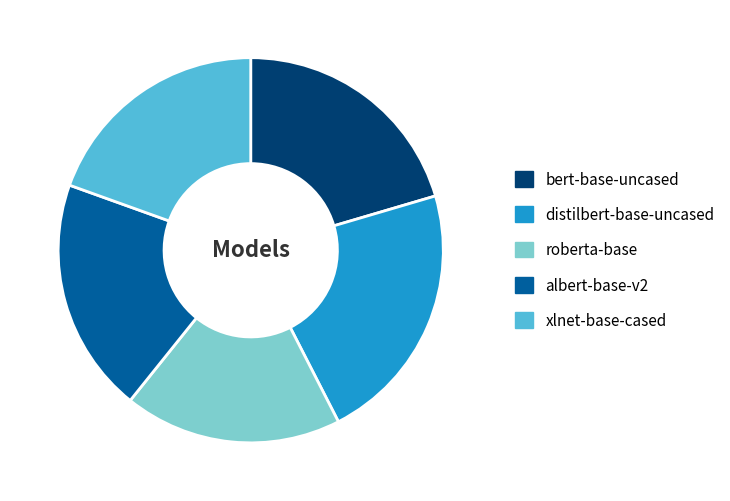

Does distilbert-base-uncased represent more than half of the total?

No